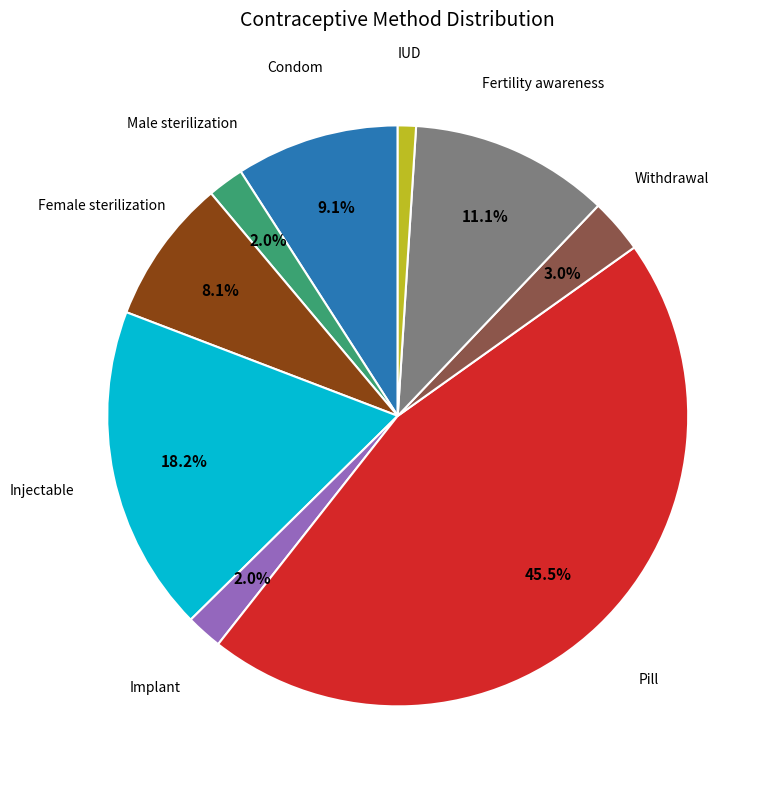

Is it true that IUD is 11% of the pie?

False